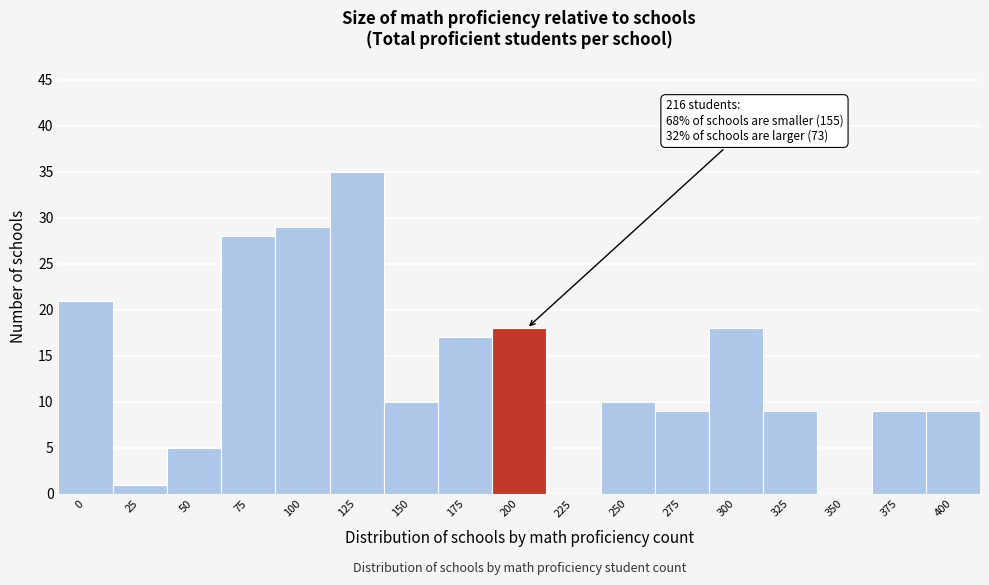

Reading left to right, extract all data points from this chart.

0=21	25=1	50=5	75=28	100=29	125=35	150=10	175=17	200=18	225=0	250=10	275=9	300=18	325=9	350=0	375=9	400=9